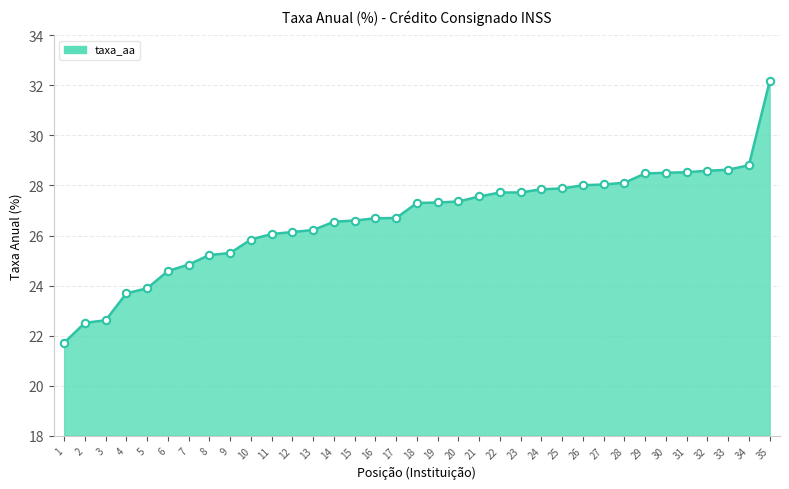

Approximately how many times larger is the value at 28 compared to 12?

1.1